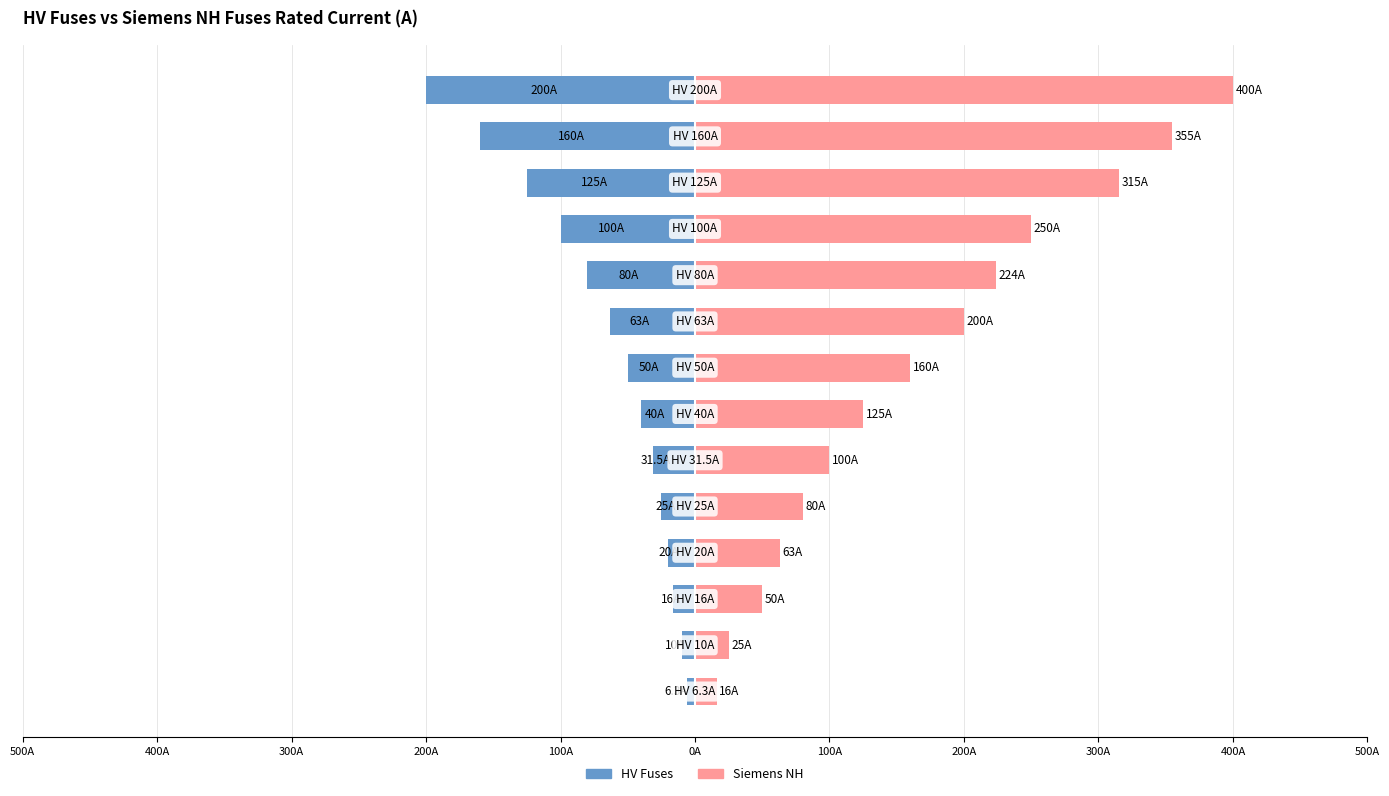

At 300A, list the series in order from smallest to largest.

HV Fuses, Siemens NH